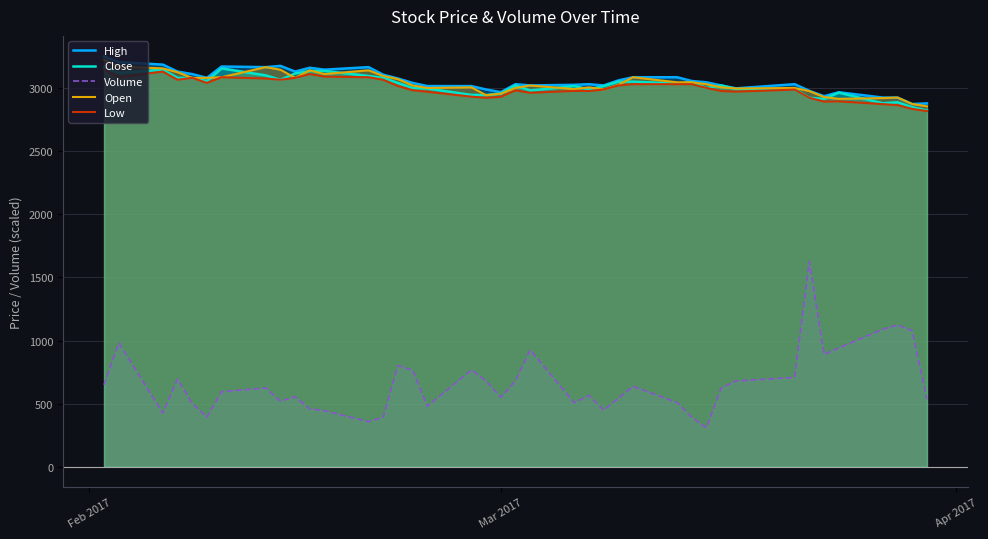

Which series has the widest spread of values?

Volume